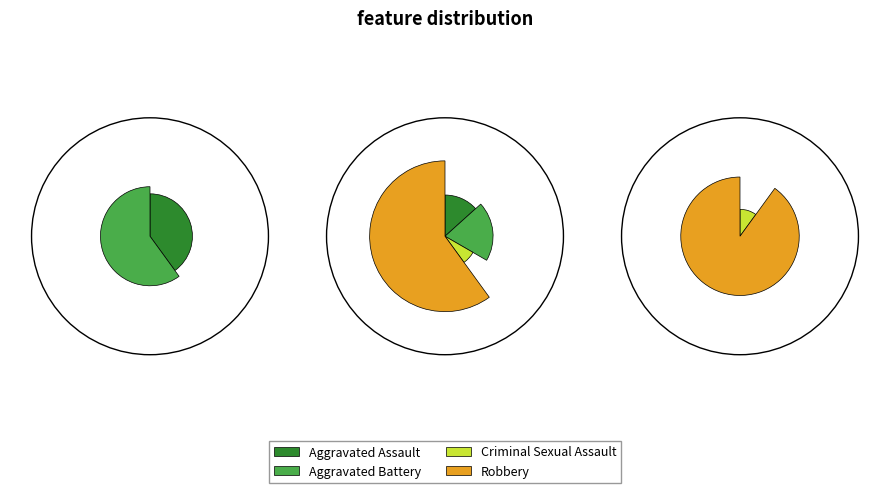

What portion of the pie excludes Criminal Sexual Assault?

93.3%